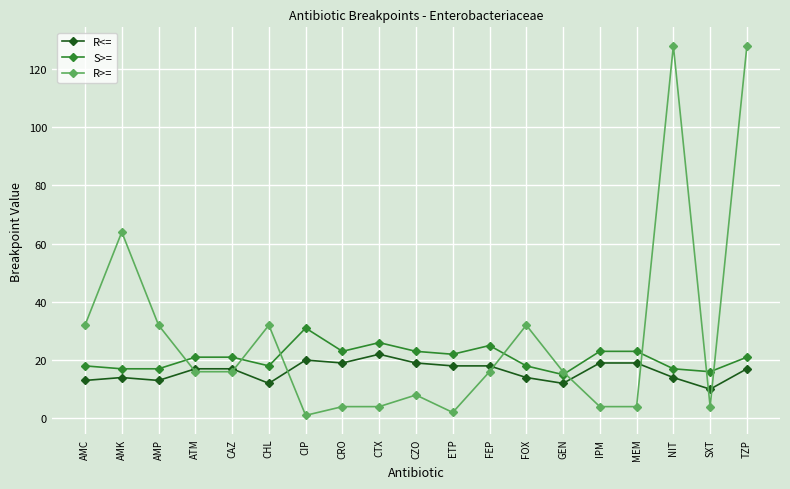

Reading left to right, list all the values displayed in this chart.

R<=: 13	14	13	17	17	12	20	19	22	19	18	18	14	12	19	19	14	10	17
S>=: 18	17	17	21	21	18	31	23	26	23	22	25	18	15	23	23	17	16	21
R>=: 32	64	32	16	16	32	1	4	4	8	2	16	32	16	4	4	128	4	128